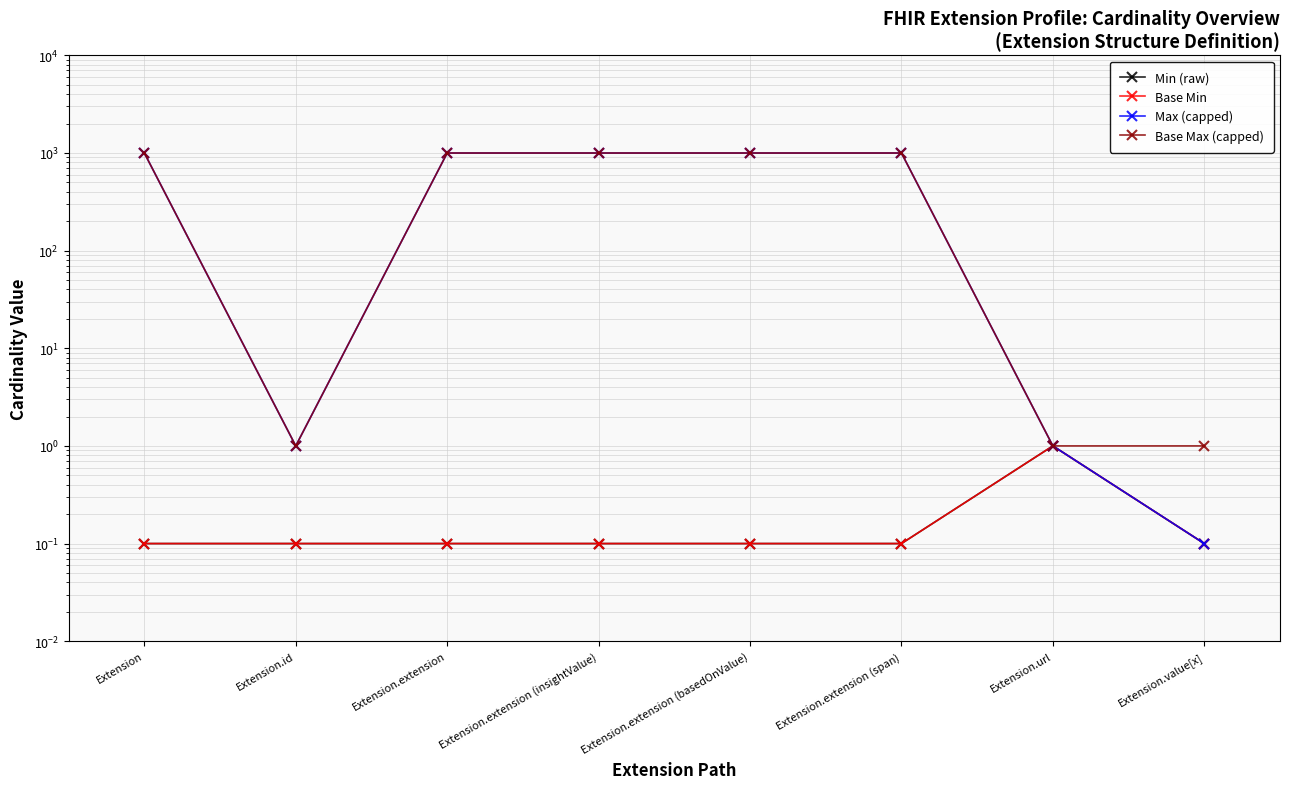

Is it true that Base Max (capped) equals 1473.9 at Extension.extension (insightValue)?

False